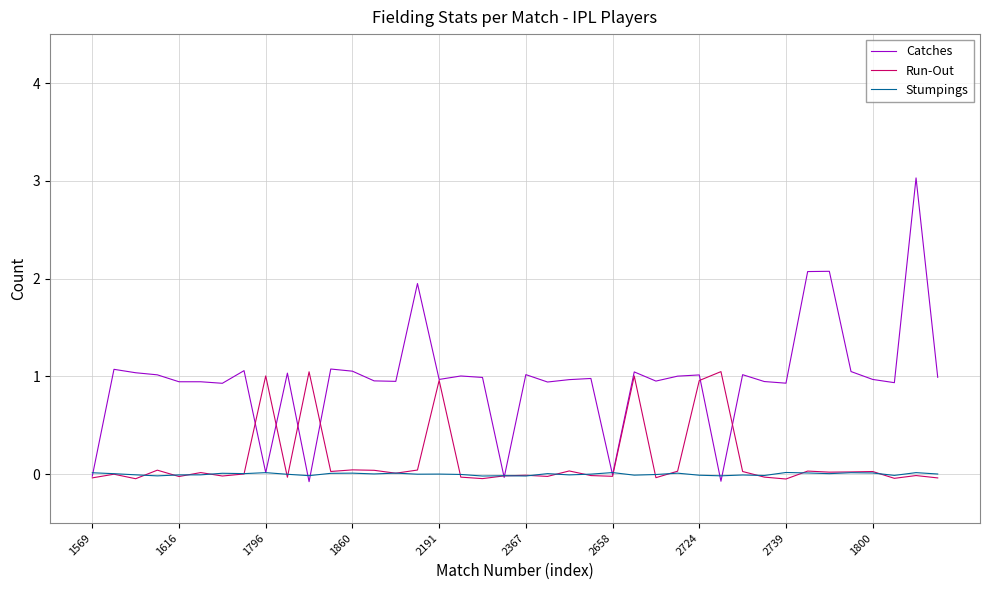

Which series has the largest total across all categories?

Catches